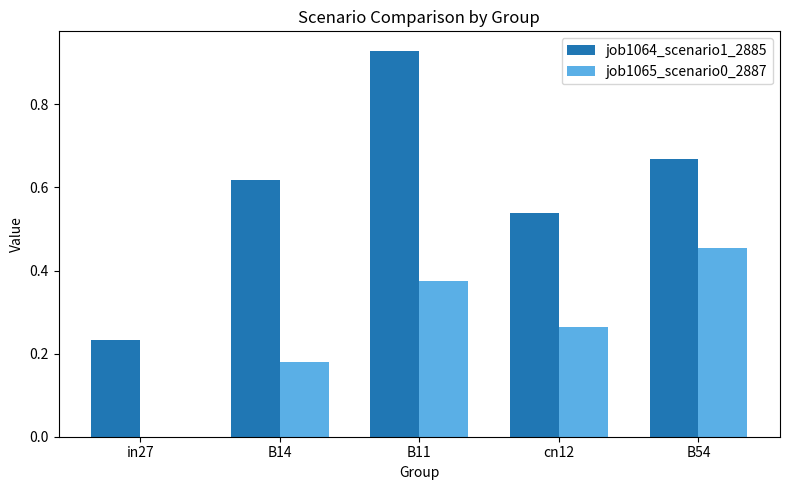

The value of job1065_scenario0_2887 at B14 is 0.1. True or false?

False